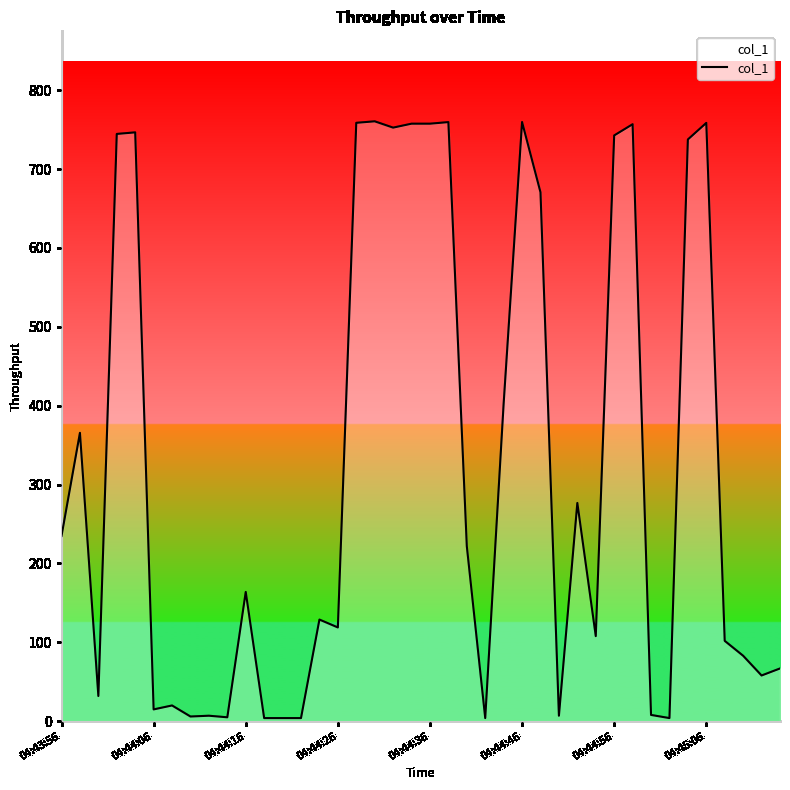

What is the greatest value displayed?

760.5